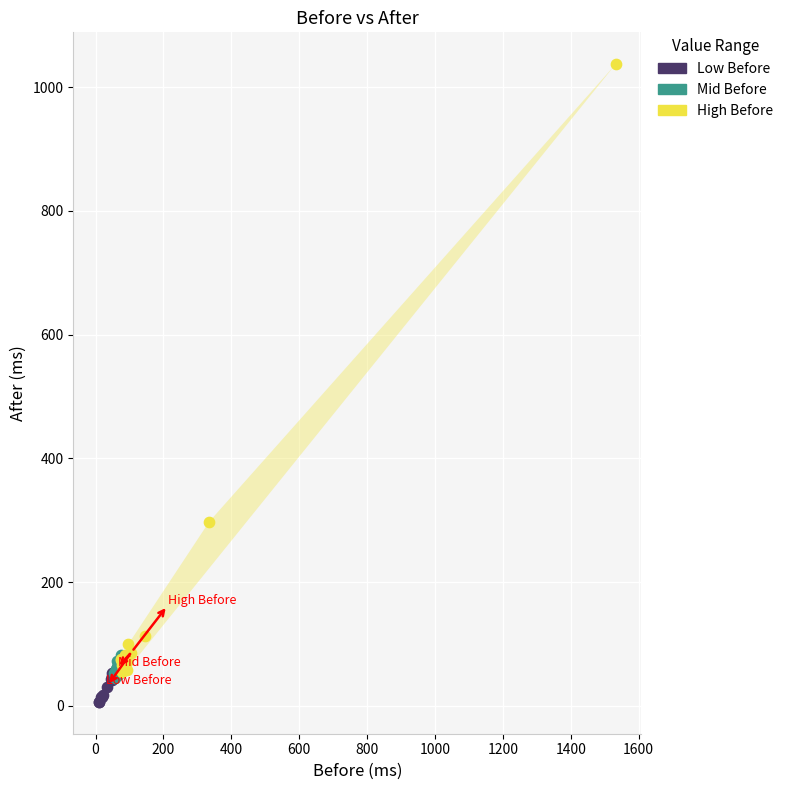

Which series has the widest spread of Y values?

High Before